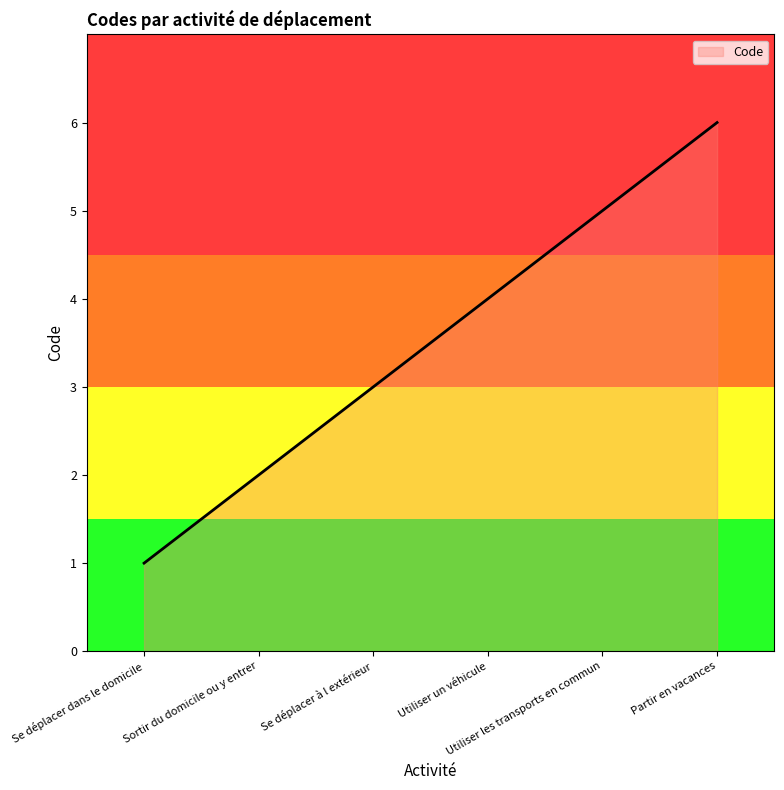

Reading left to right, what are all the values shown in this chart?

Se déplacer dans le domicile=1	Sortir du domicile ou y entrer=2	Se déplacer à l extérieur=3	Utiliser un véhicule=4	Utiliser les transports en commun=5	Partir en vacances=6